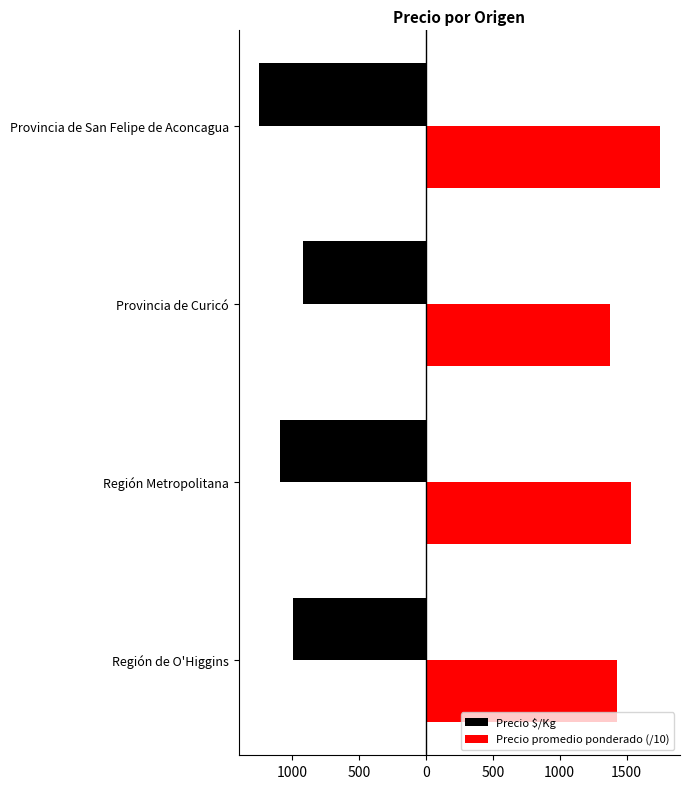

What are all the series names shown in the legend?

Precio $/Kg, Precio promedio ponderado (/10)